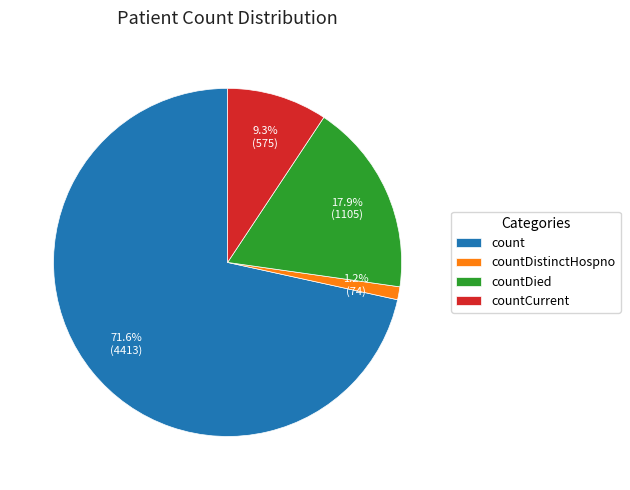

Combined, what portion of the pie is count and countCurrent?

80.9%